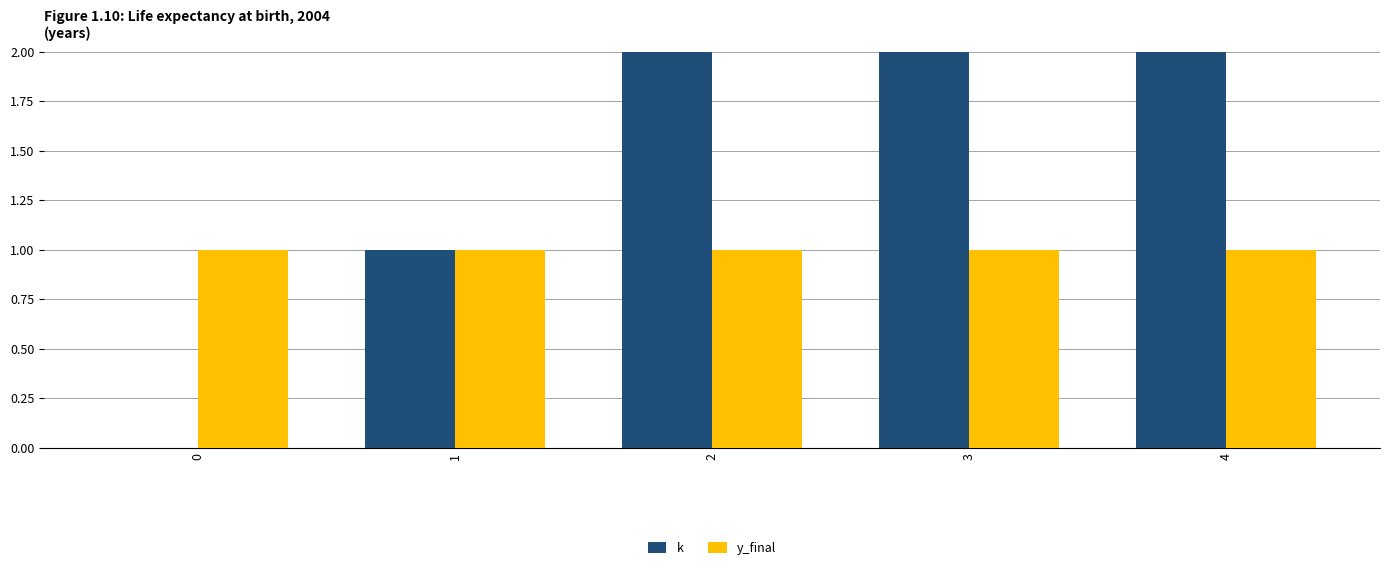

Which series has the widest spread of values?

k